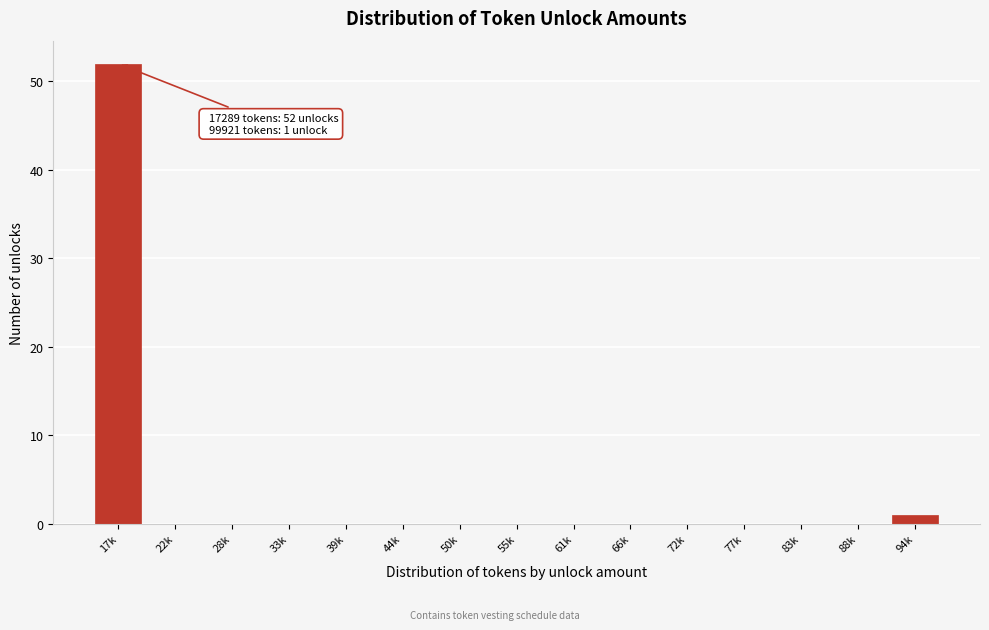

Reading left to right, transcribe all the data shown in this chart.

17k=52	22k=0	28k=0	33k=0	39k=0	44k=0	50k=0	55k=0	61k=0	66k=0	72k=0	77k=0	83k=0	88k=0	94k=1